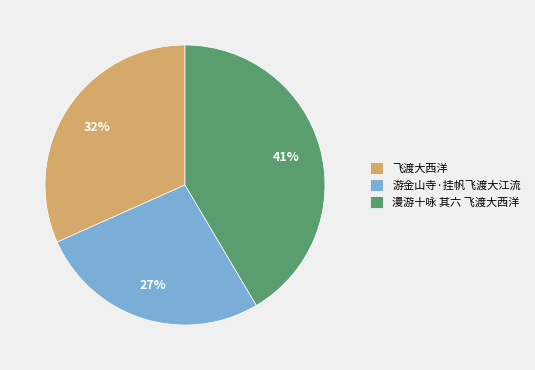

Which has a higher value, 游金山寺·挂帆飞渡大江流 or 飞渡大西洋?

飞渡大西洋